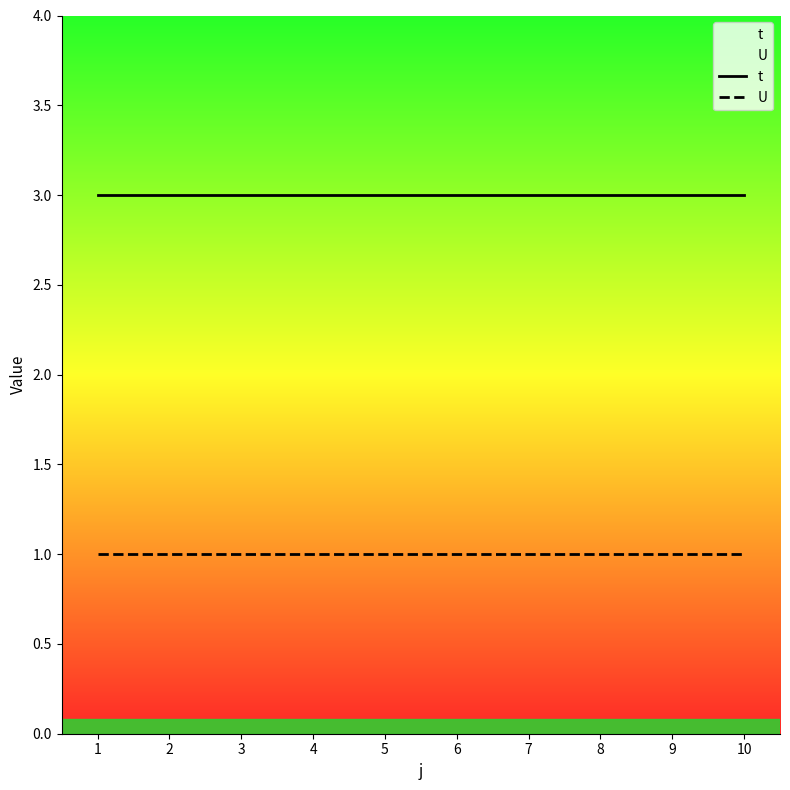

What is the value of the U point at the 10th from the left?

1